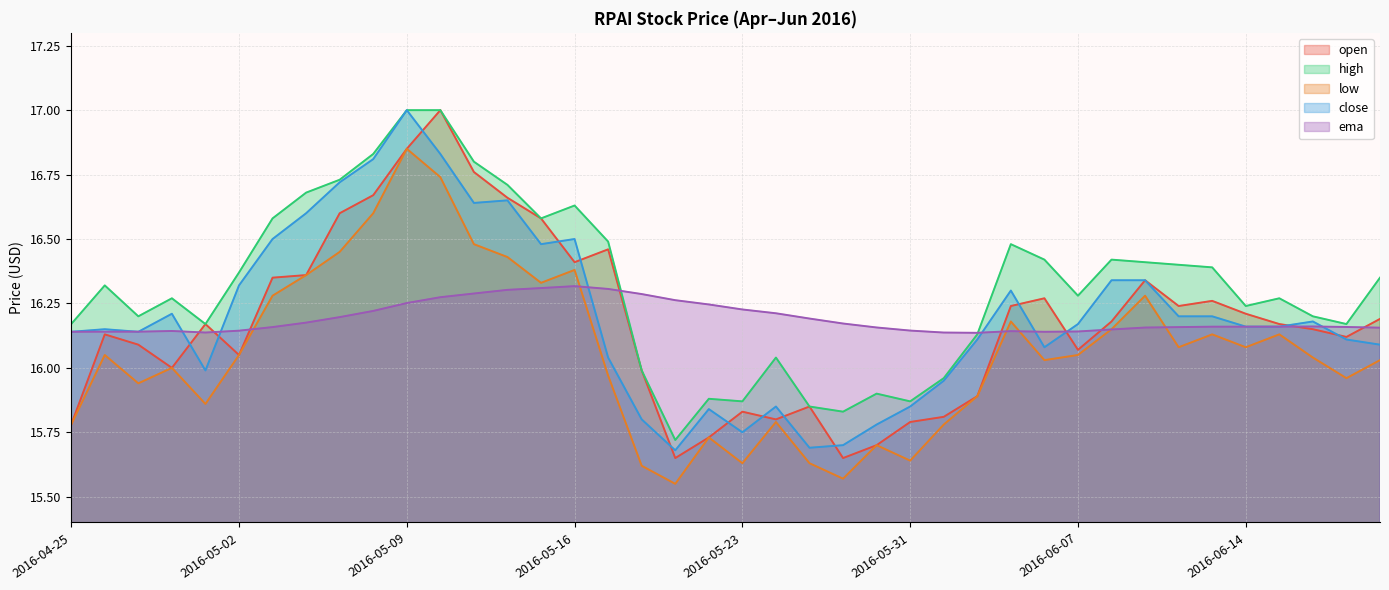

What is the greatest value displayed?

17.0